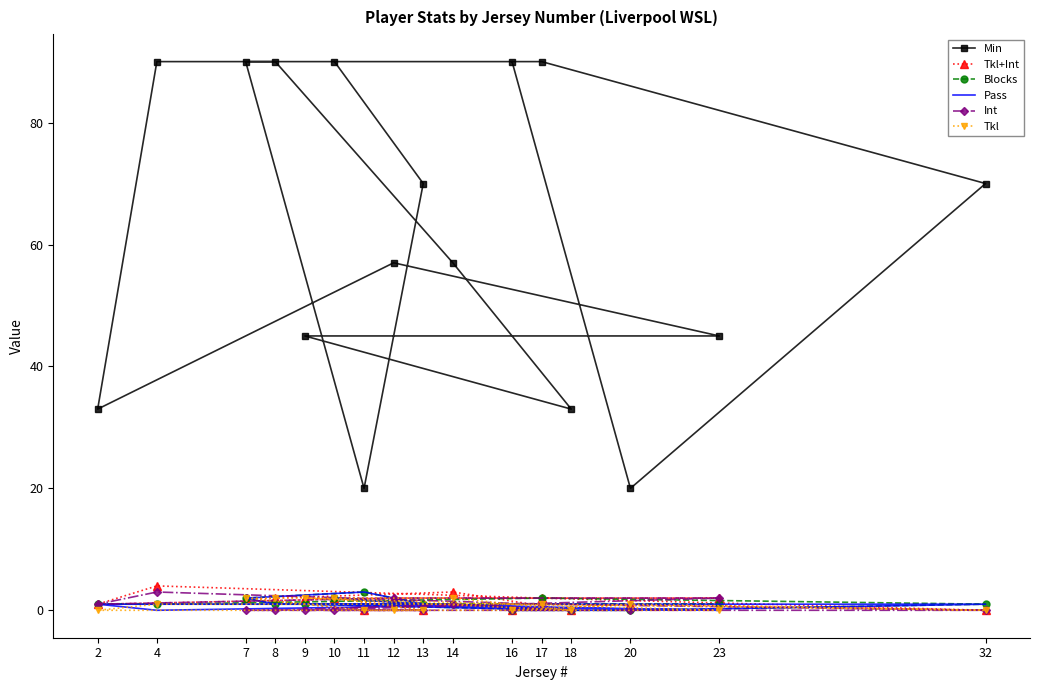

What is the maximum value for Tkl?

2